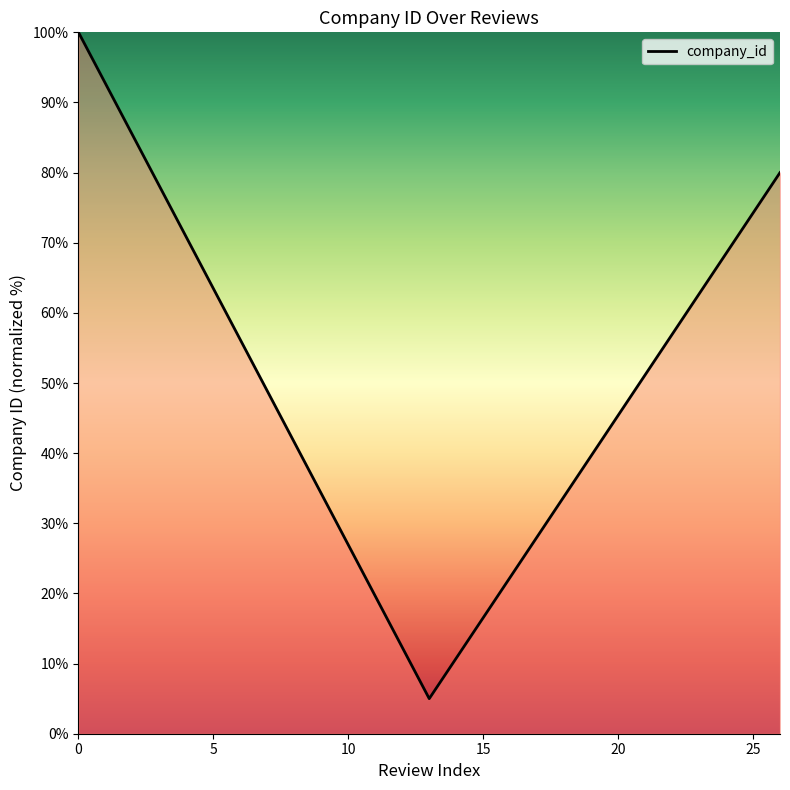

What is the maximum value shown in the chart?

100.0